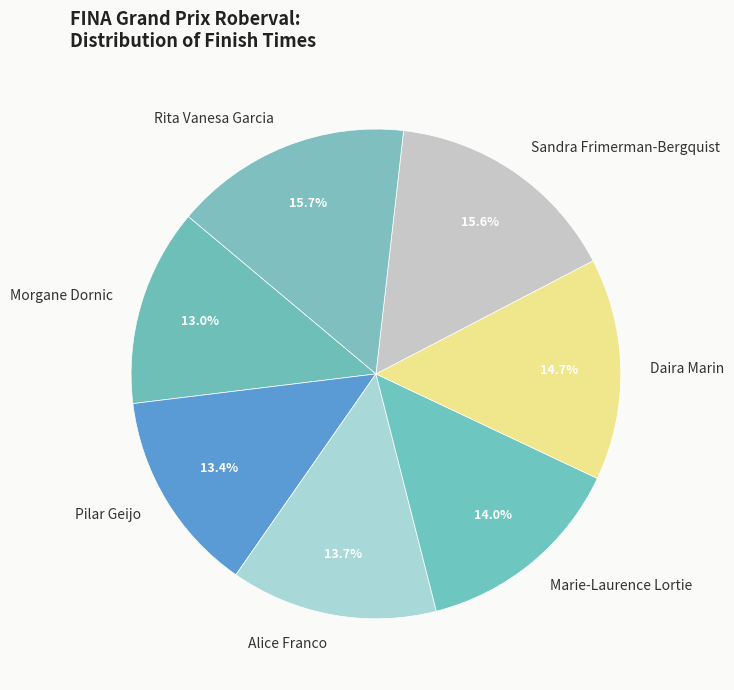

How many segments does this pie chart have?

7